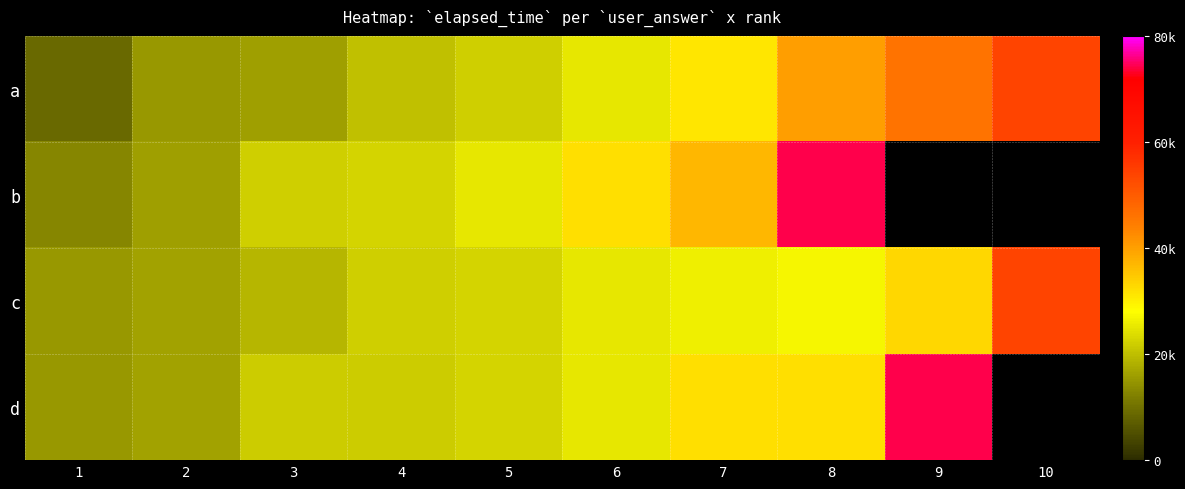

Where is a nearest to the value 31500?

7